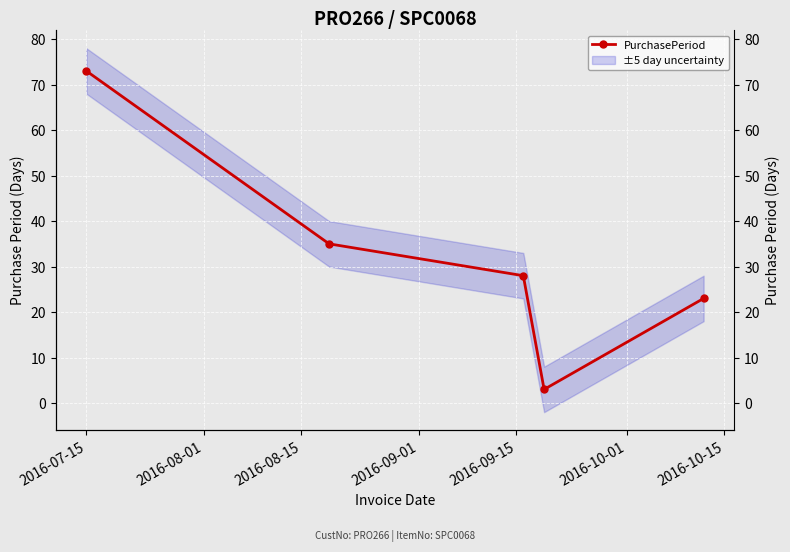

Approximately how many times larger is the value at 2016-09-15 compared to 2016-08-15?

0.8